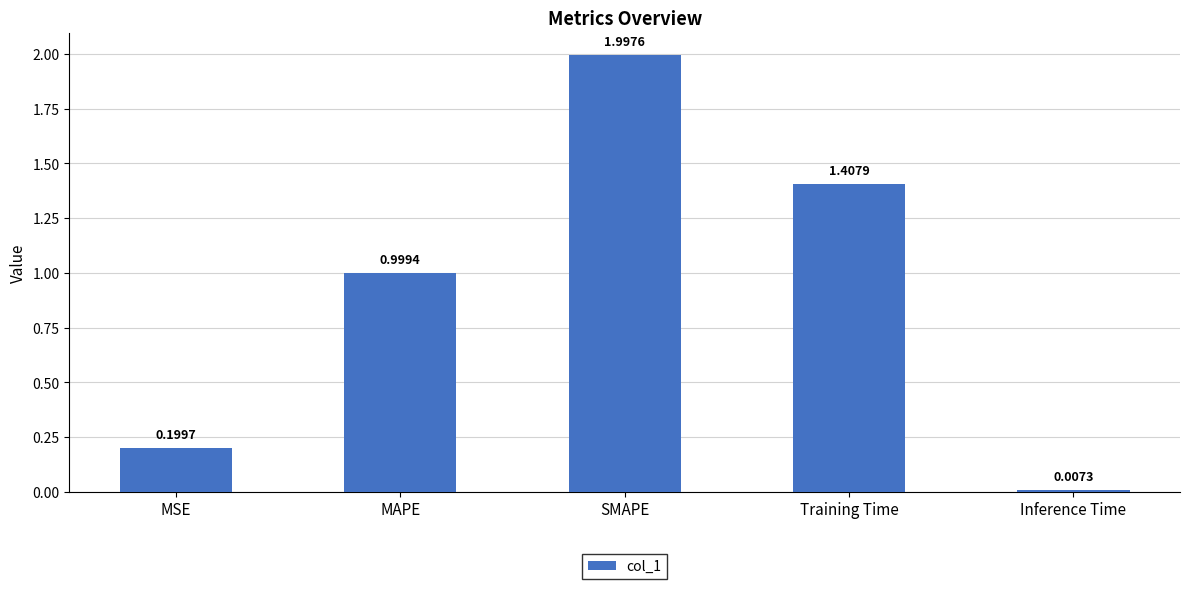

Which category has the lowest value across all series?

Inference Time